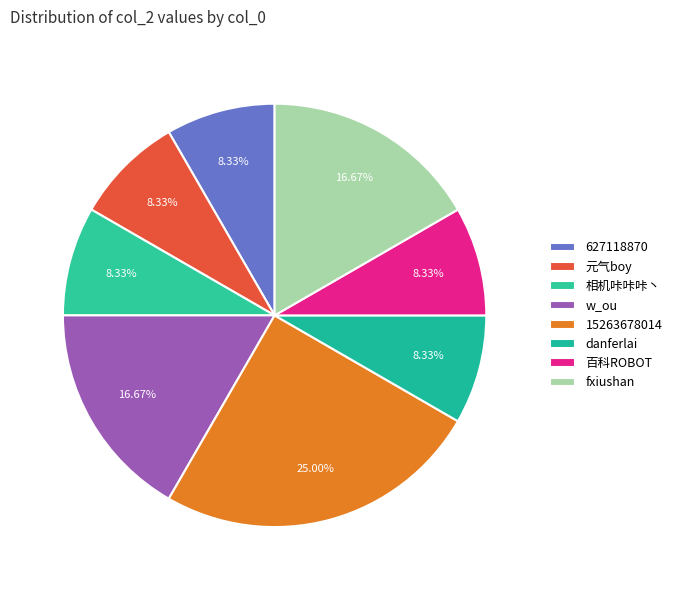

To the nearest percent, what portion does 627118870 represent?

8%